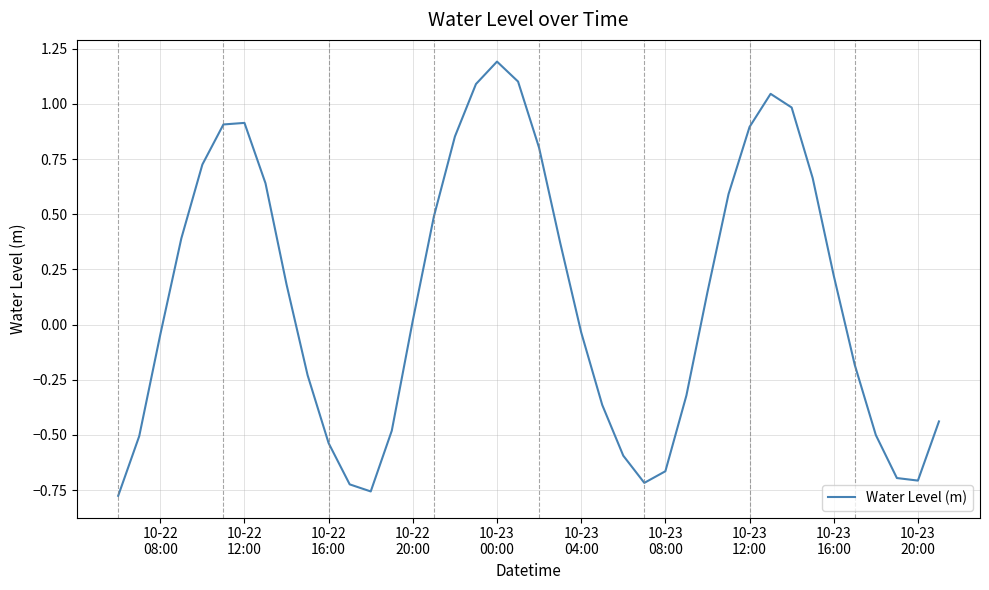

What is the maximum value shown in the chart?

1.2